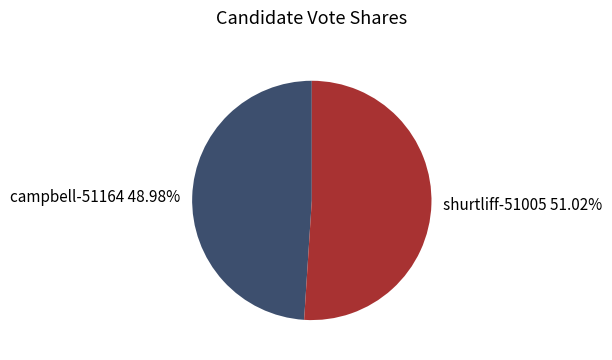

Is it true that shurtliff-51005 is 51% of the pie?

True